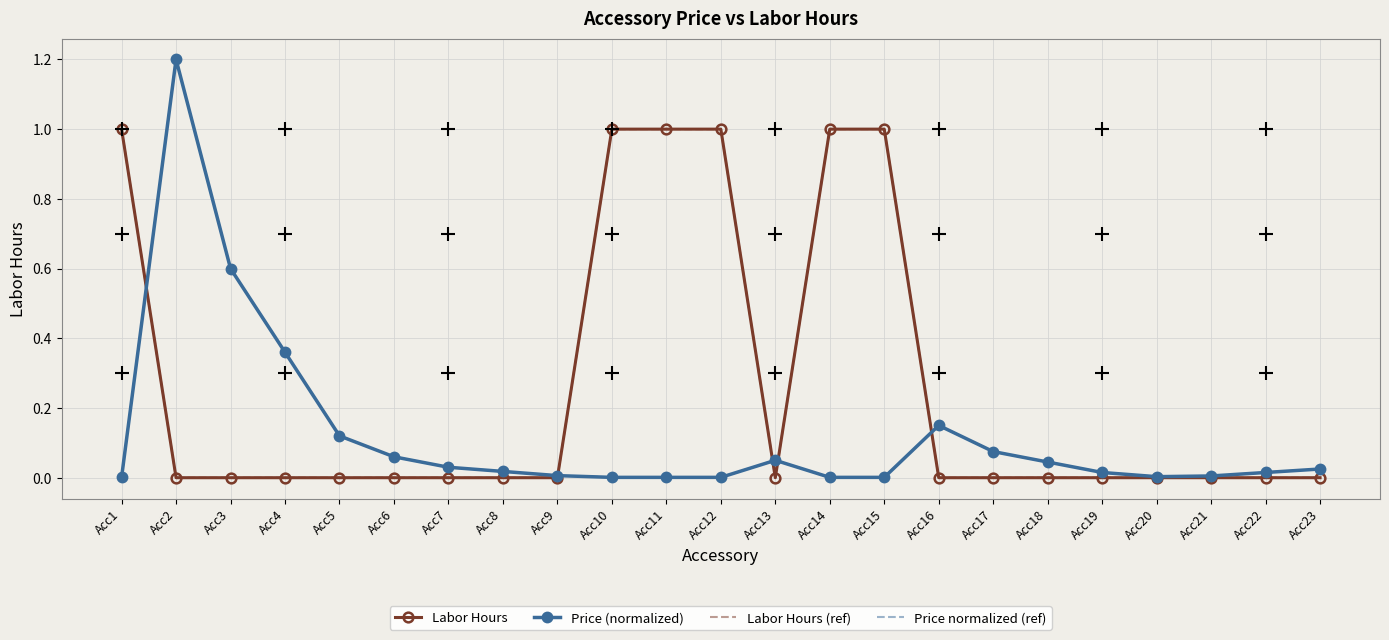

True or false: Price normalized (ref) and Price (normalized) intersect in this chart.

False